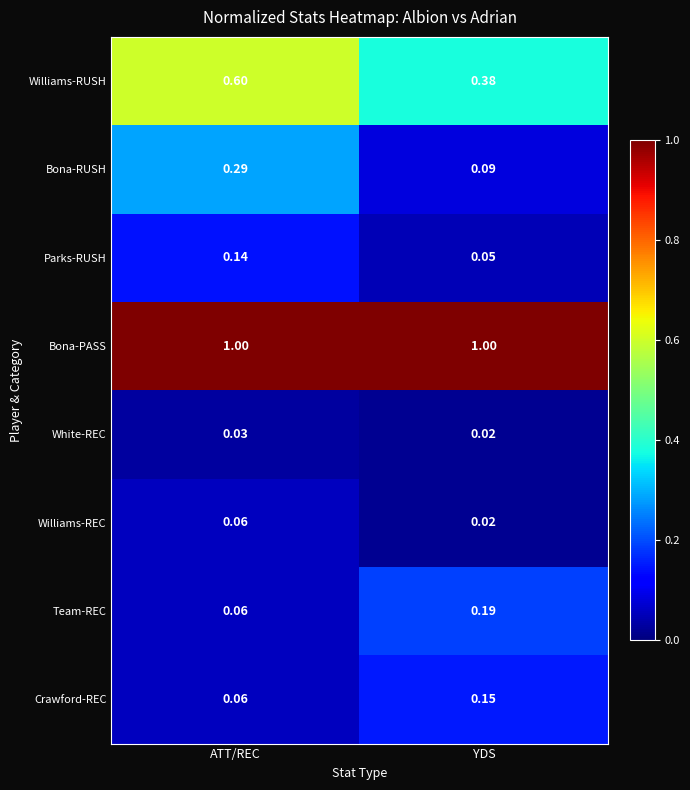

Which series changed the most between ATT/REC and YDS?

Williams-RUSH